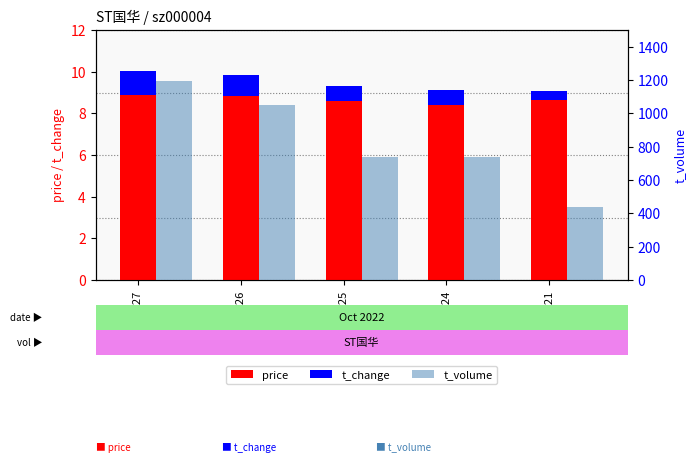

List the series in order of their peak value, lowest first.

t_change, price, t_volume